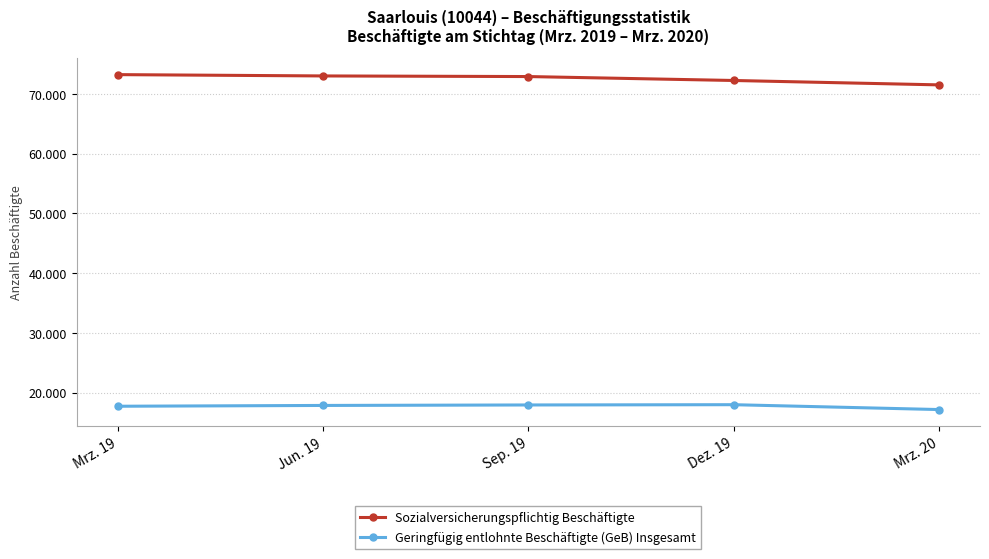

Which series has the largest range (max minus min)?

Sozialversicherungspflichtig Beschäftigte